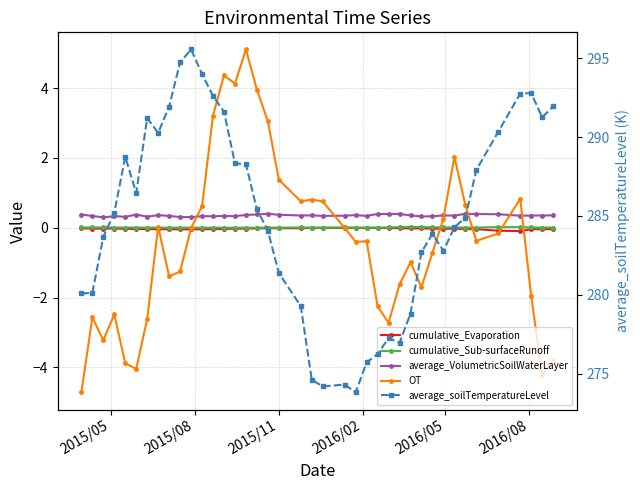

Rank the series by their maximum value, from highest to lowest.

average_soilTemperatureLevel, OT, average_VolumetricSoilWaterLayer, cumulative_Sub-surfaceRunoff, cumulative_Evaporation